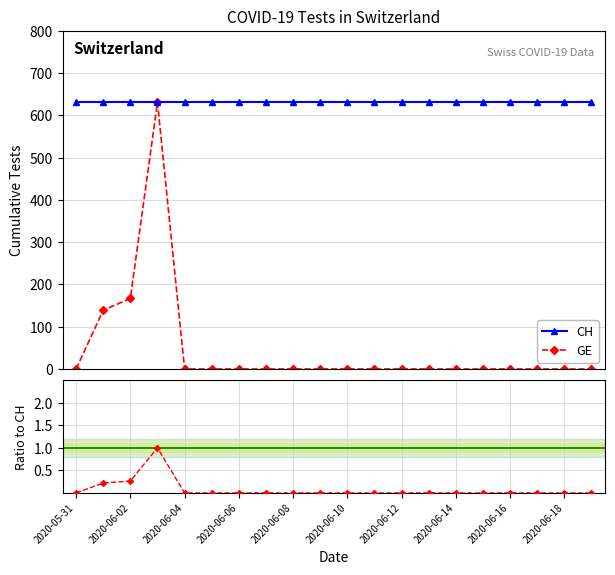

What is the value of the CH point at the 18th from the left?

631